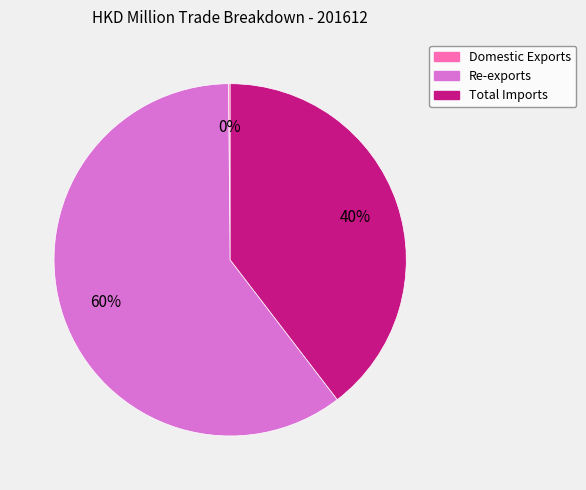

To the nearest percent, what portion does Re-exports represent?

60%